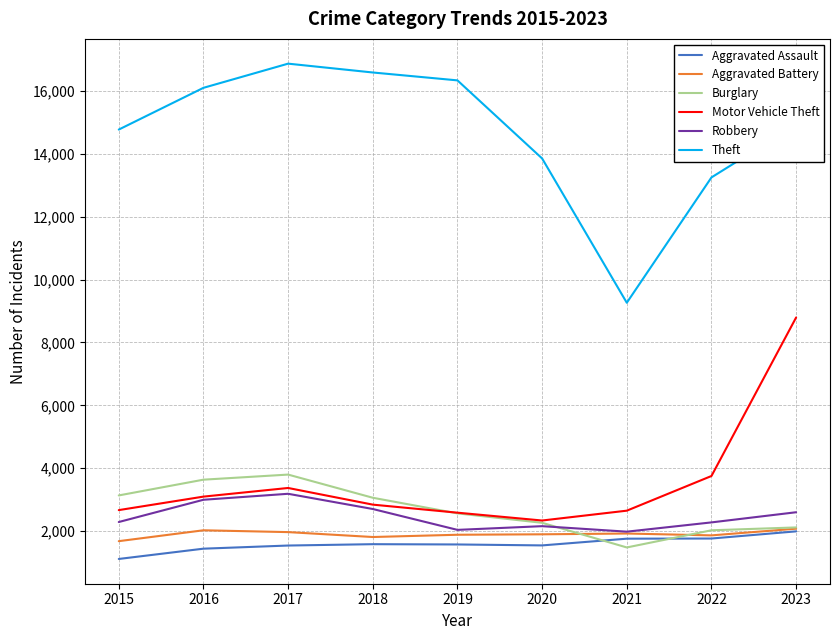

Where does the Burglary series first go above 2563?

2015